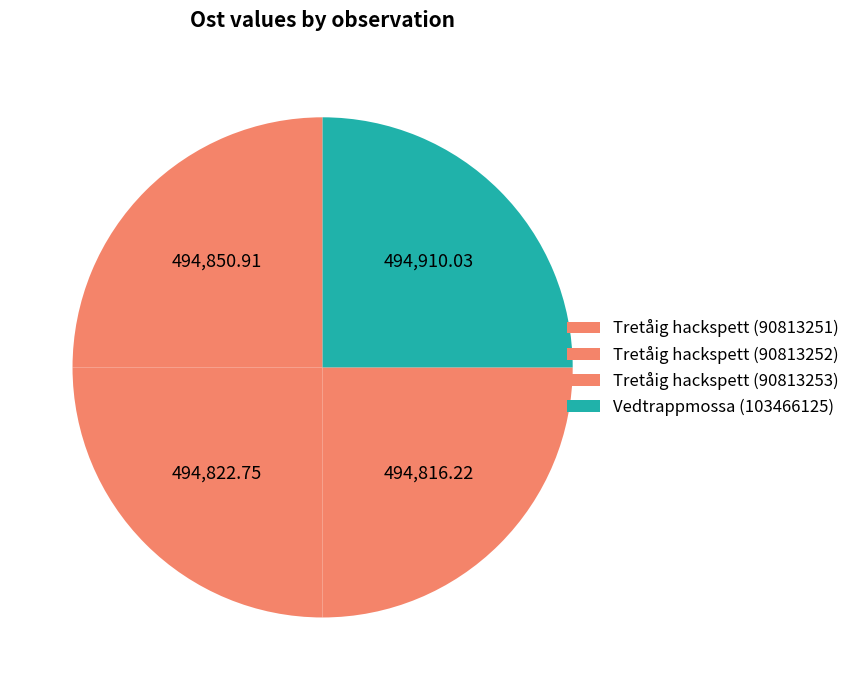

To the nearest percent, what portion does Tretåig hackspett (90813251) represent?

25%